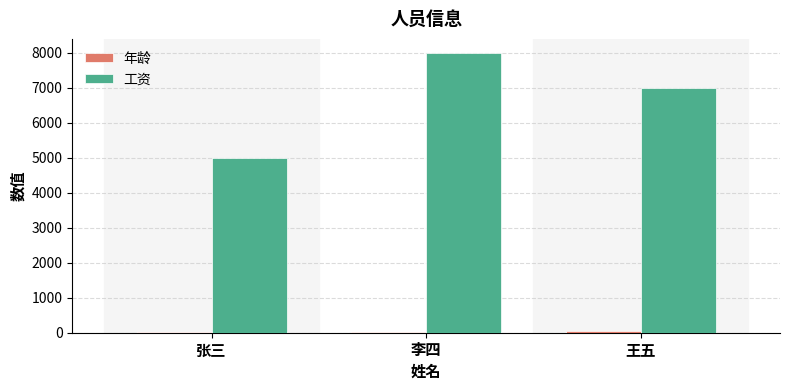

True or false: 工资 has a value of 8551 at 张三.

False